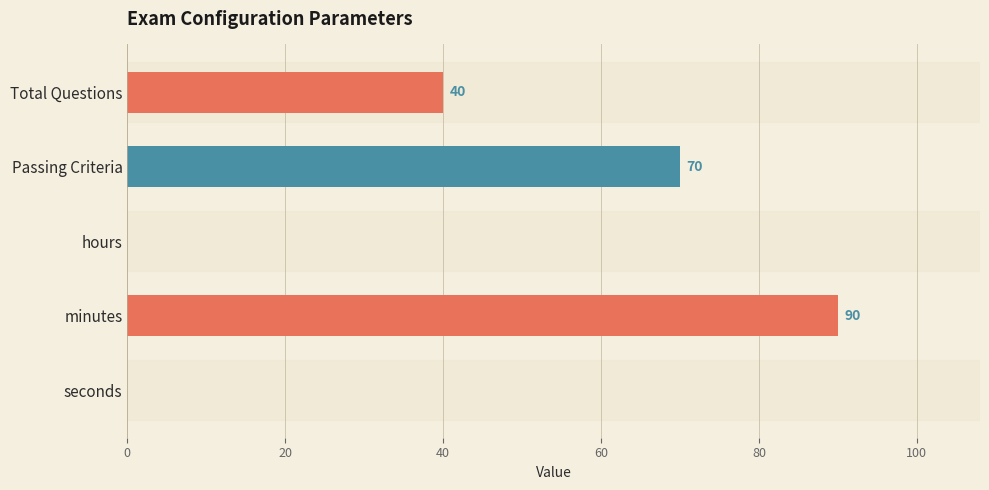

Does the chart contain stacked bars?

No